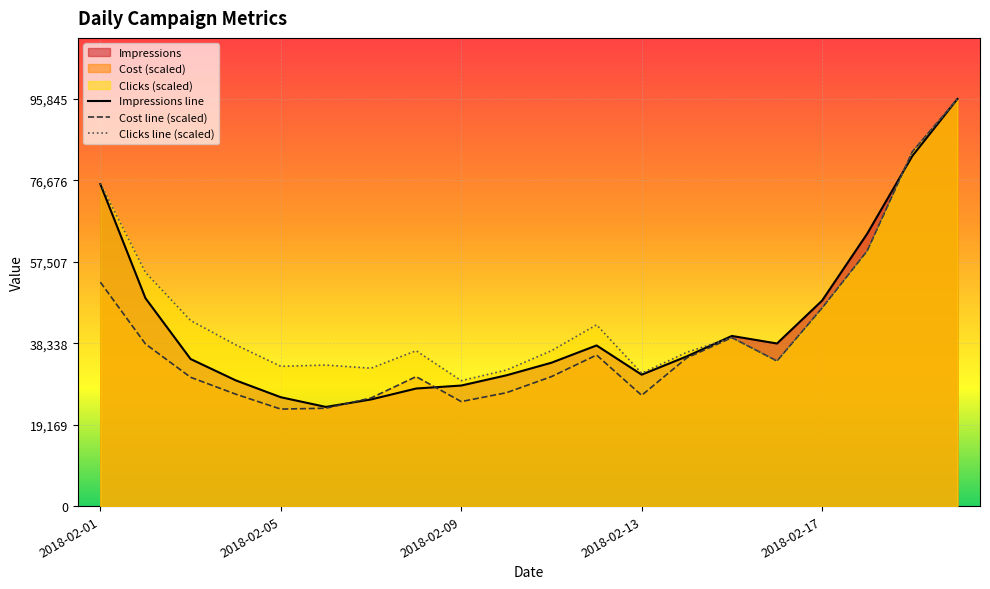

The Impressions series shows 23342.0 at 2018-02-06. True or false?

True